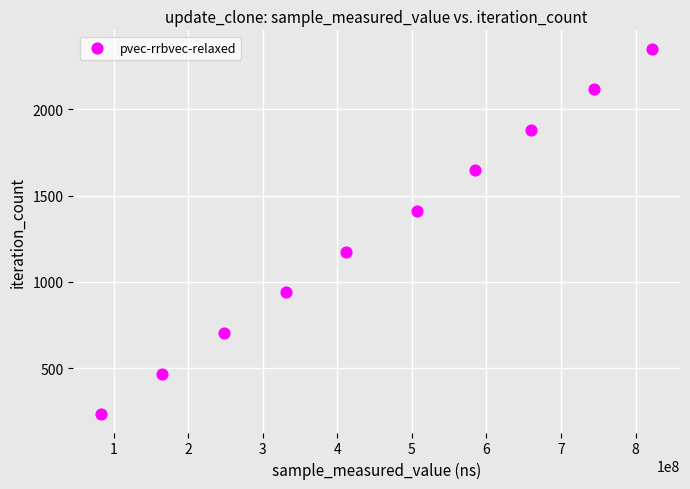

What is the range of X values (max minus min)?

740195619